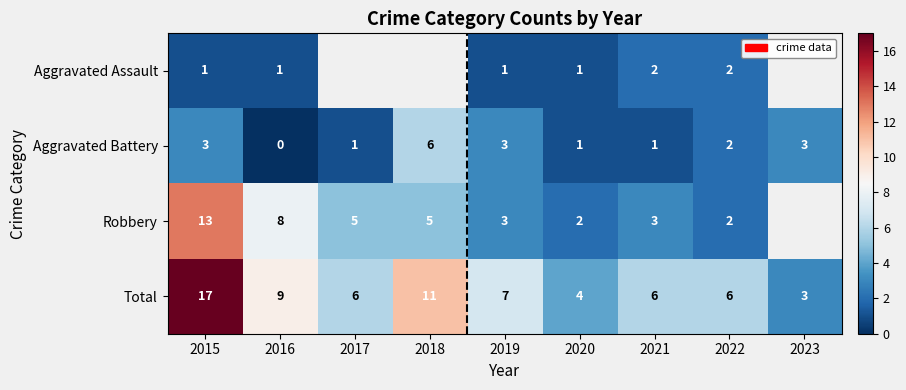

What is the difference between the Total values at 2018 and 2022?

5